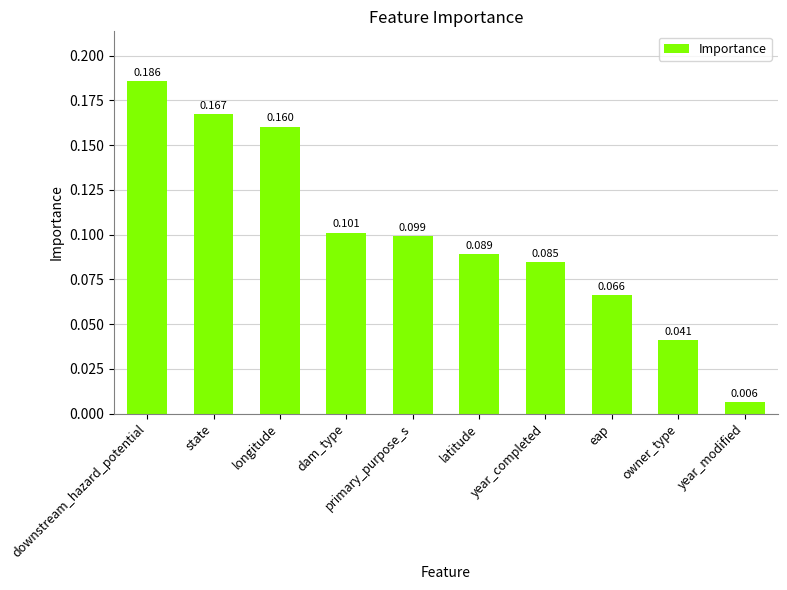

List the labels in order of value, largest first.

downstream_hazard_potential, state, longitude, dam_type, primary_purpose_s, latitude, year_completed, eap, owner_type, year_modified